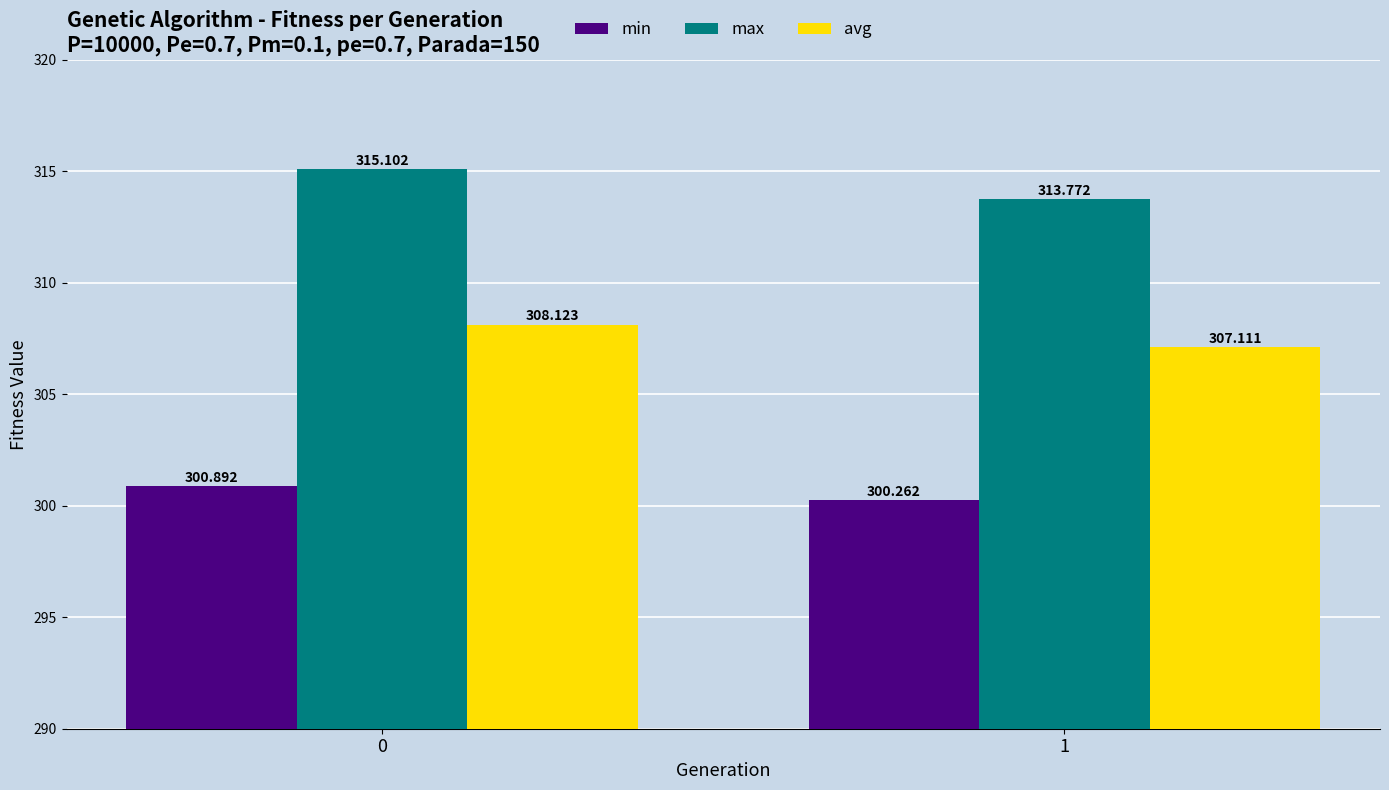

Reading right to left, extract all data points from this chart.

min: 300.3	300.9
max: 313.8	315.1
avg: 307.1	308.1